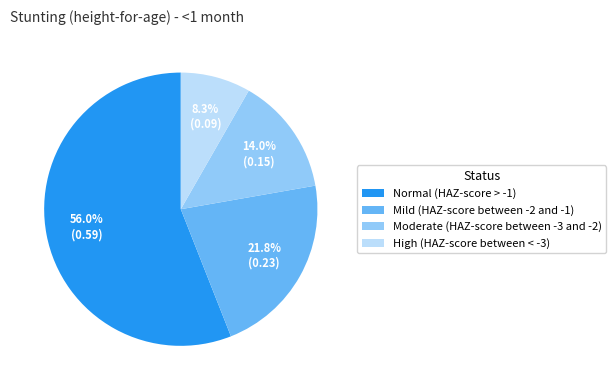

Which slice is the smallest?

High (HAZ-score between < -3)